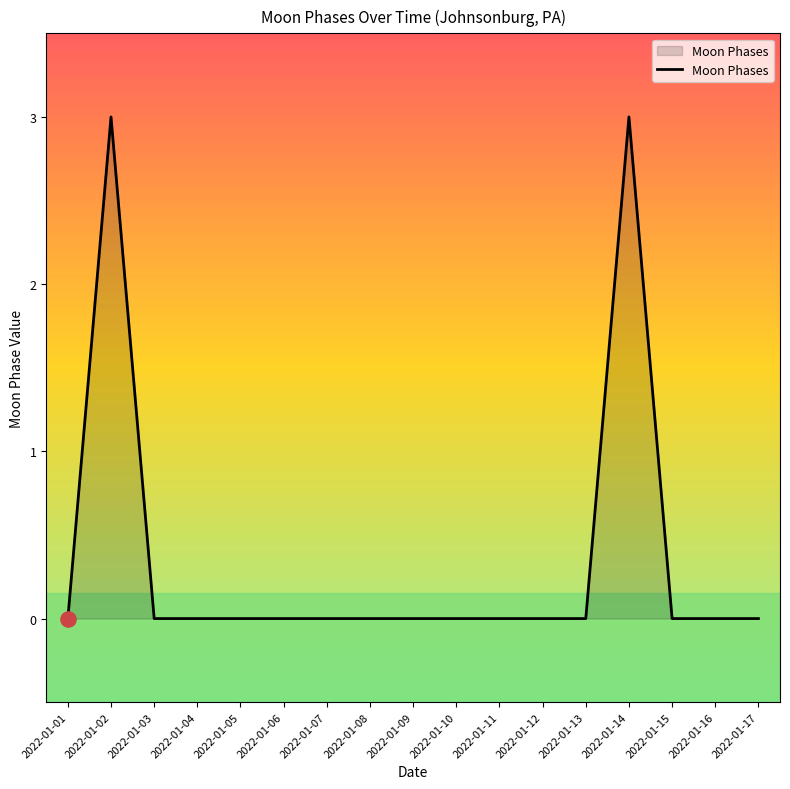

Which has a higher value, 2022-01-14 or 2022-01-05?

2022-01-14